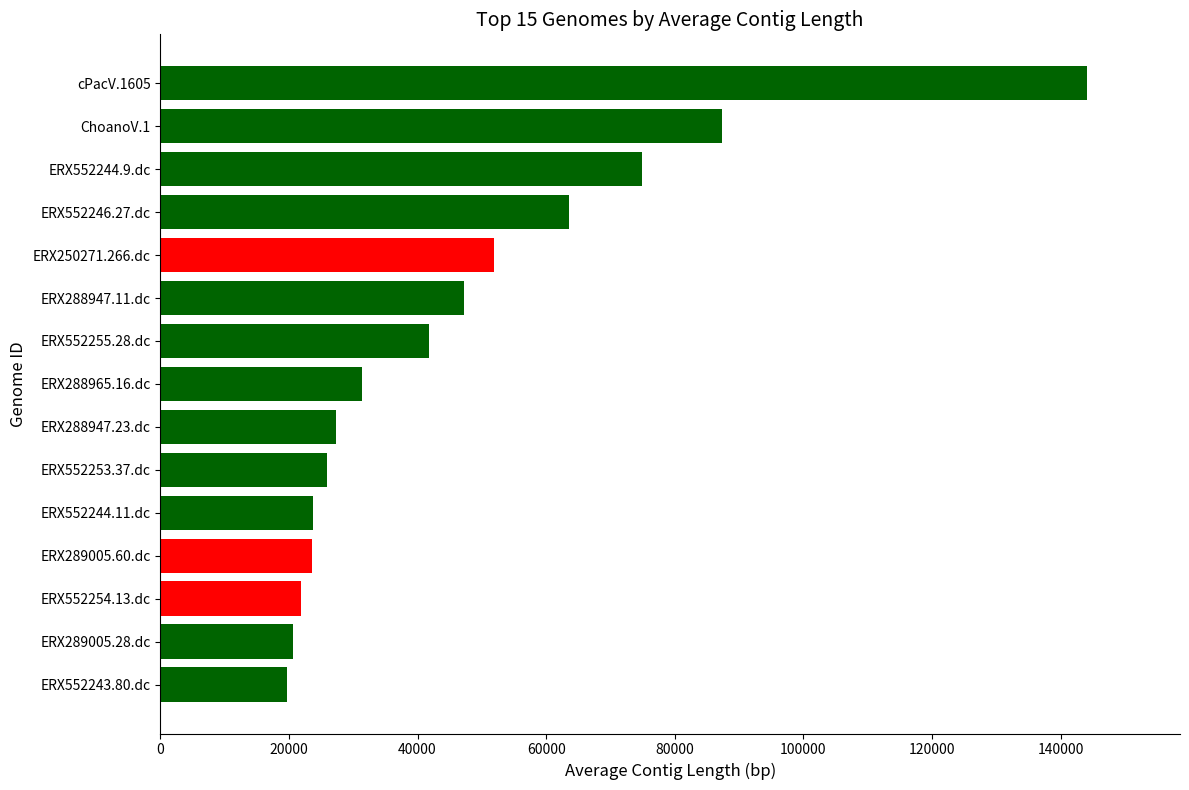

What is the difference between the second highest and minimum values?

67788.1